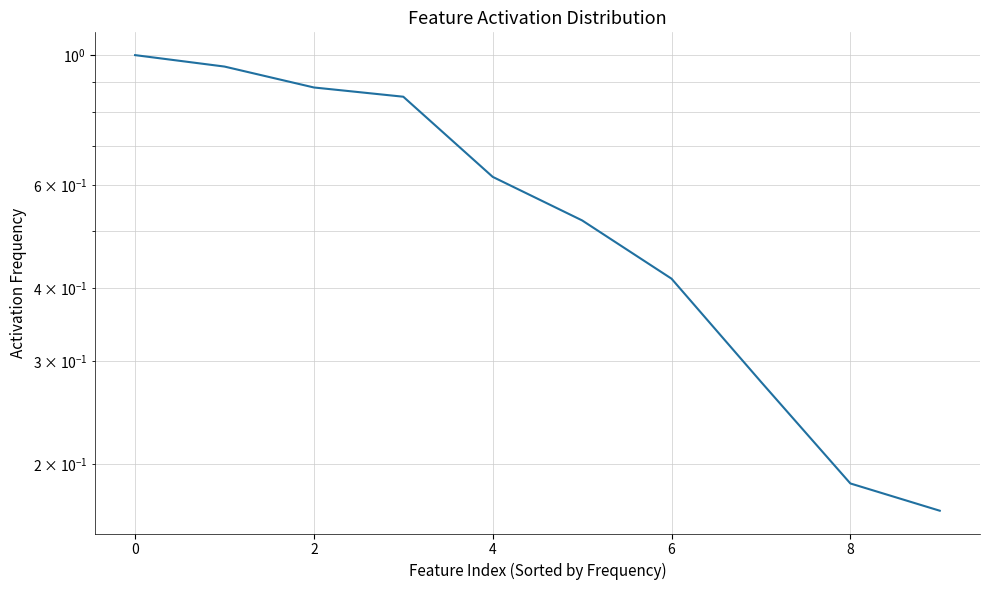

What is the label of the 3rd point from the right?

7